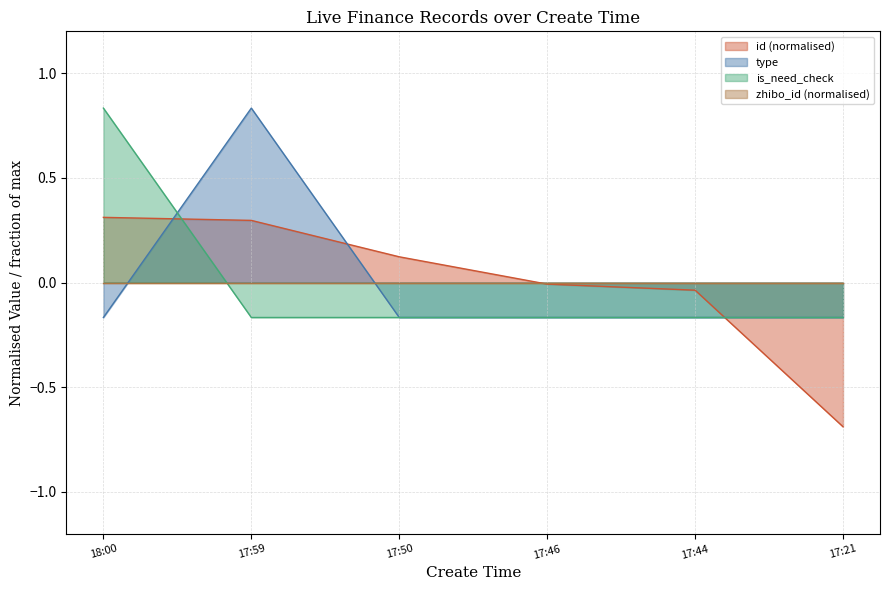

How many intersections are there between id (normalised) and is_need_check?

2